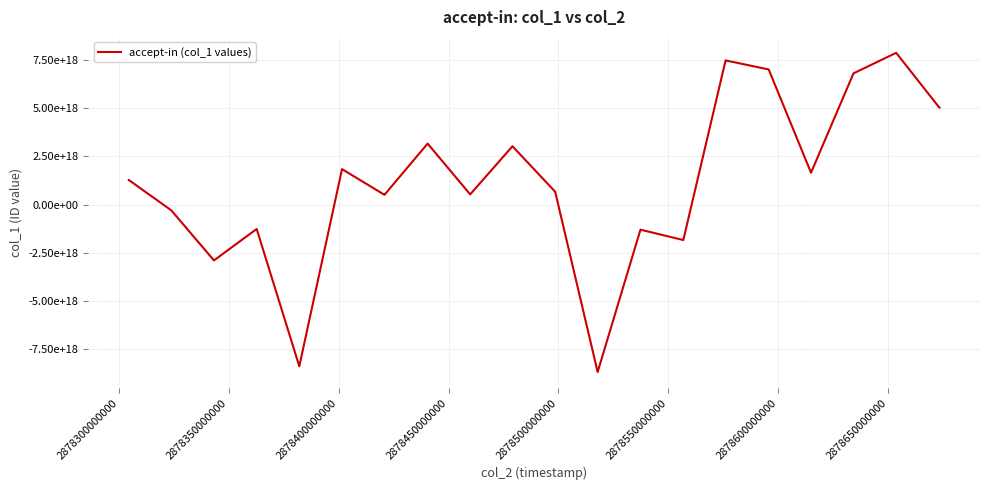

Reading left to right, list all the values displayed in this chart.

1279273131047692544	1279273131047692544	-296813640559849664	-296813640559849664	-2893633973116129280	-2893633973116129280	-1263337895454974976	-1263337895454974976	-8387411111028172800	-8387411111028172800	1843401980215772672	1843401980215772672	510616348296533824	510616348296533824	3167886723615803392	3167886723615803392	533476545668817664	533476545668817664	3030695978751317504	3030695978751317504	671197266809377536	671197266809377536	-8682637398600283136	-8682637398600283136	-1299620166042491136	-1299620166042491136	-1836454568484042752	-1836454568484042752	7485548641433492480	7485548641433492480	7014455462680210432	7014455462680210432	1658671841820431872	1658671841820431872	6815432723342570496	6815432723342570496	7878227187451780096	7878227187451780096	5029444201493804032	5029444201493804032